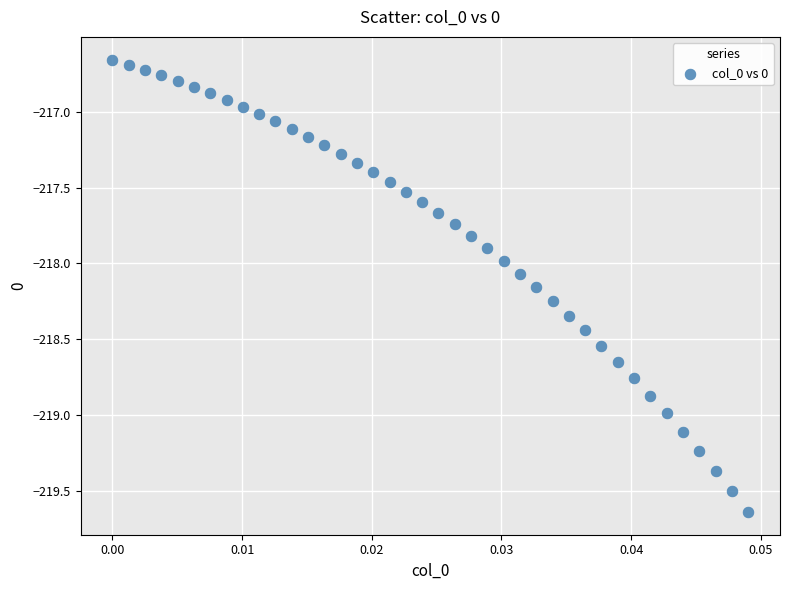

What is the range of Y values (max minus min)?

3.0